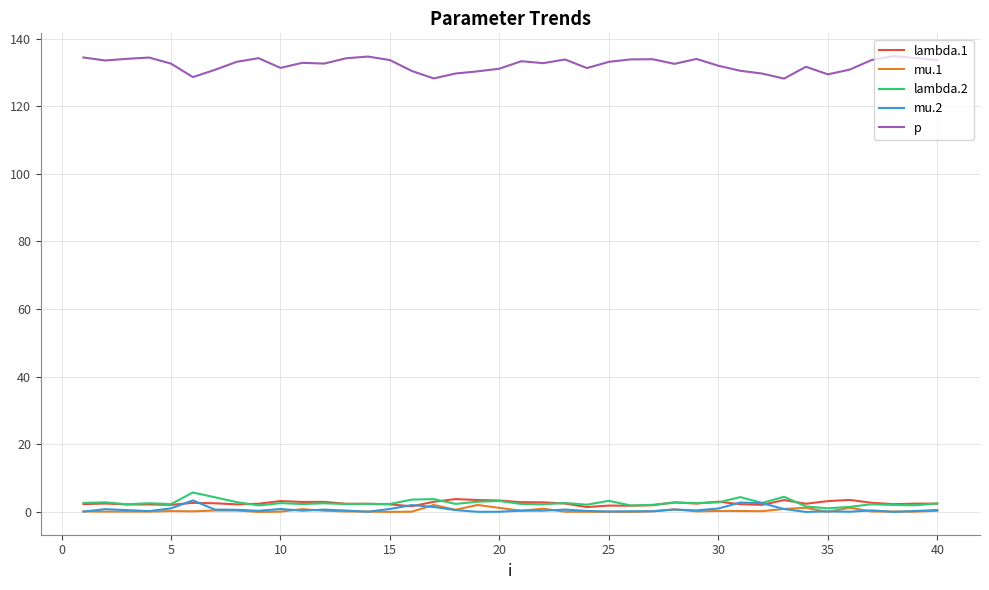

True or false: lambda.1 and p cross at least once.

False